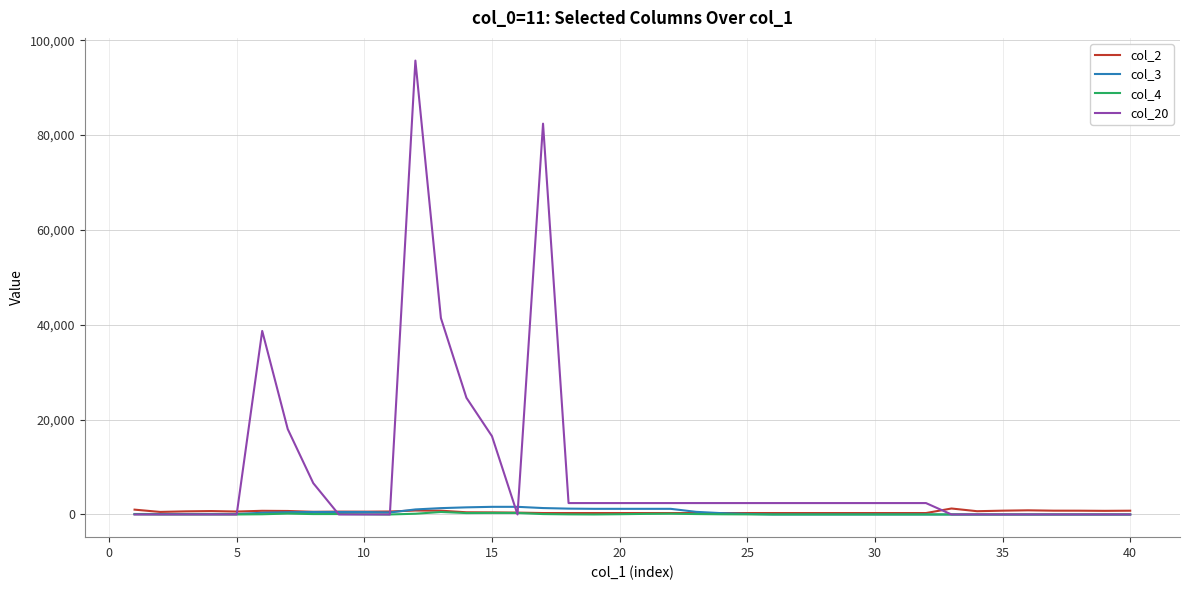

Which series has the largest range (max minus min)?

col_20